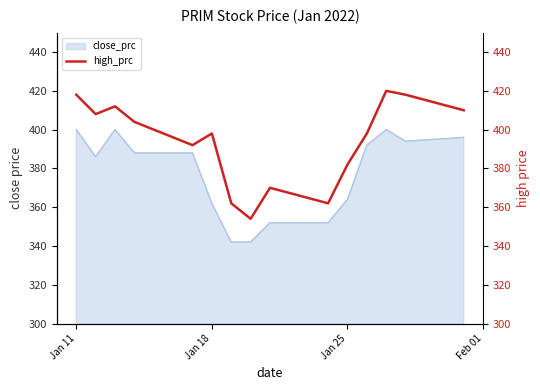

What is the maximum value shown in the chart?

420